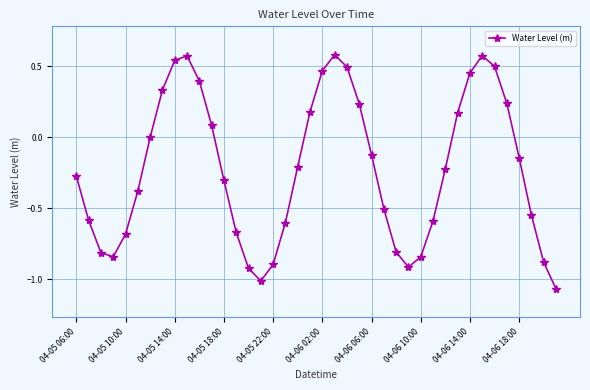

What is the sum of all values?

-9.0